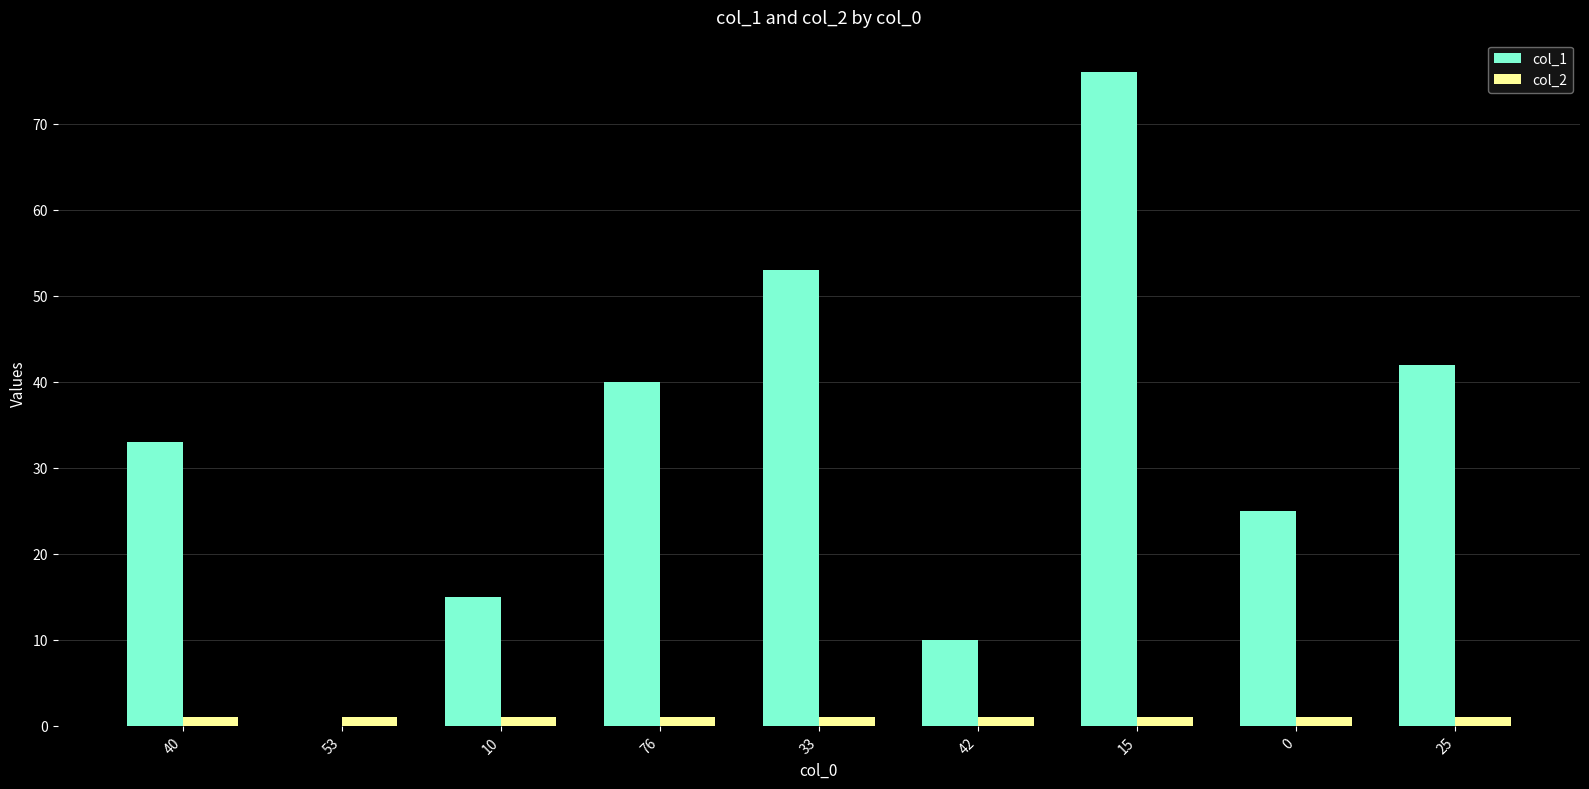

What is the sum of all col_2 values?

9